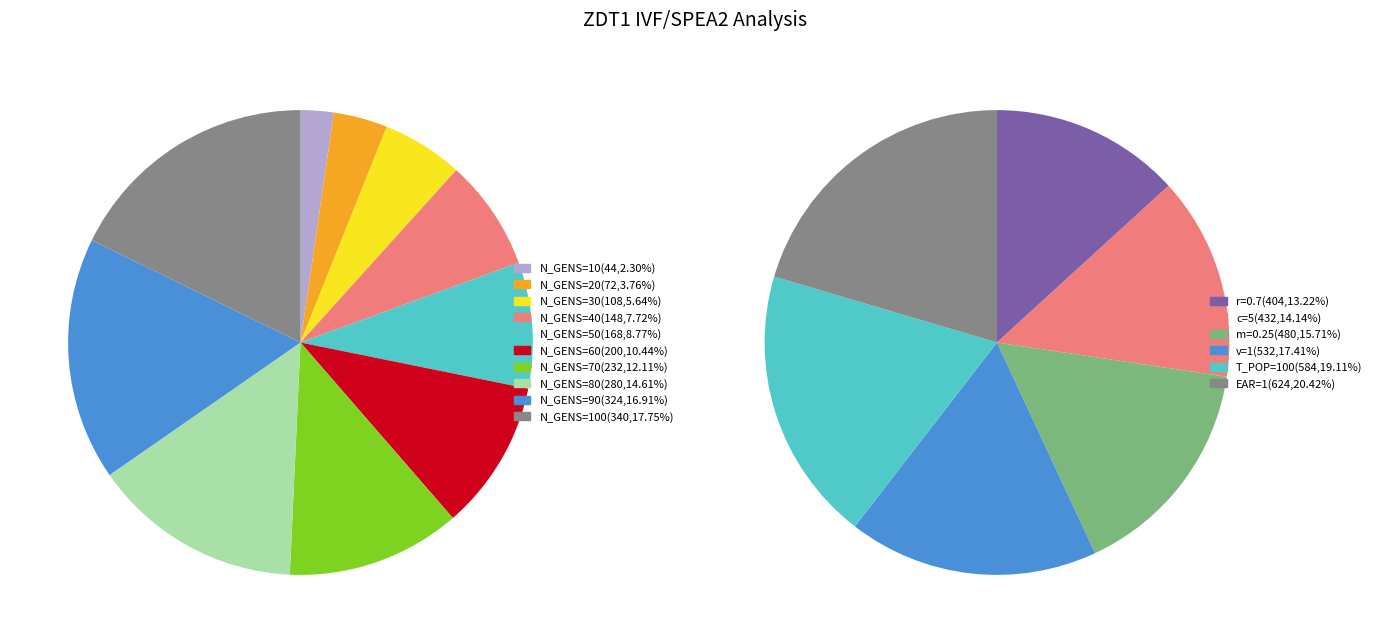

True or false: N_GENS=30 accounts for 1% of the total.

False